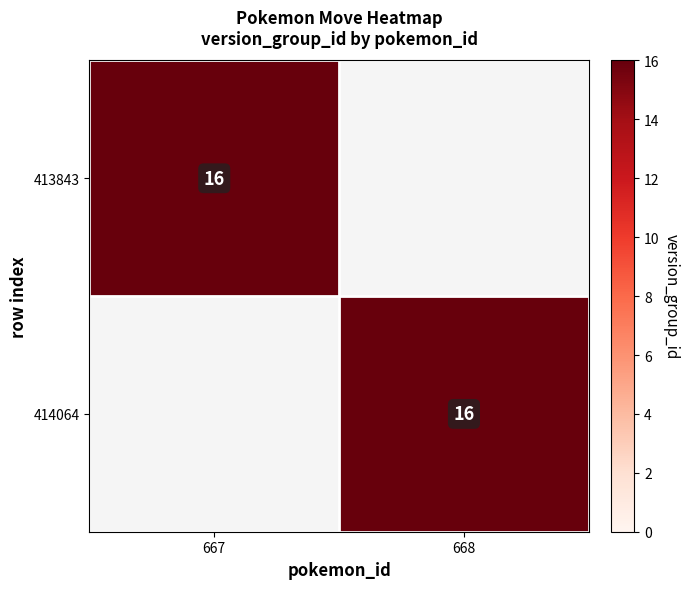

The value of 414064 at 668 is 5. True or false?

False